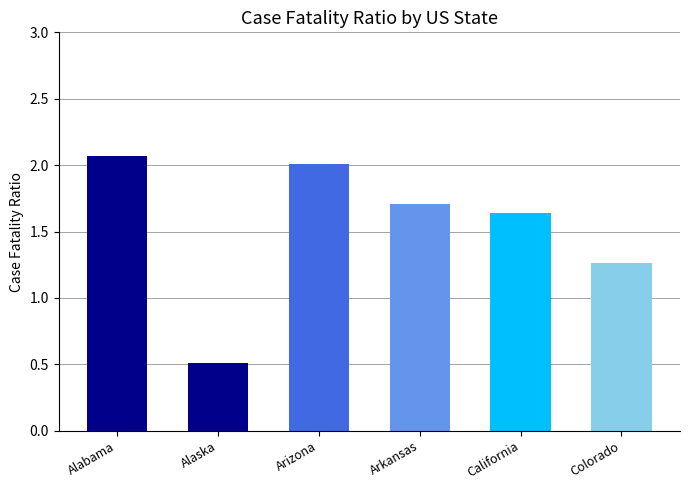

Rank the categories by value from highest to lowest.

Alabama, Arizona, Arkansas, California, Colorado, Alaska